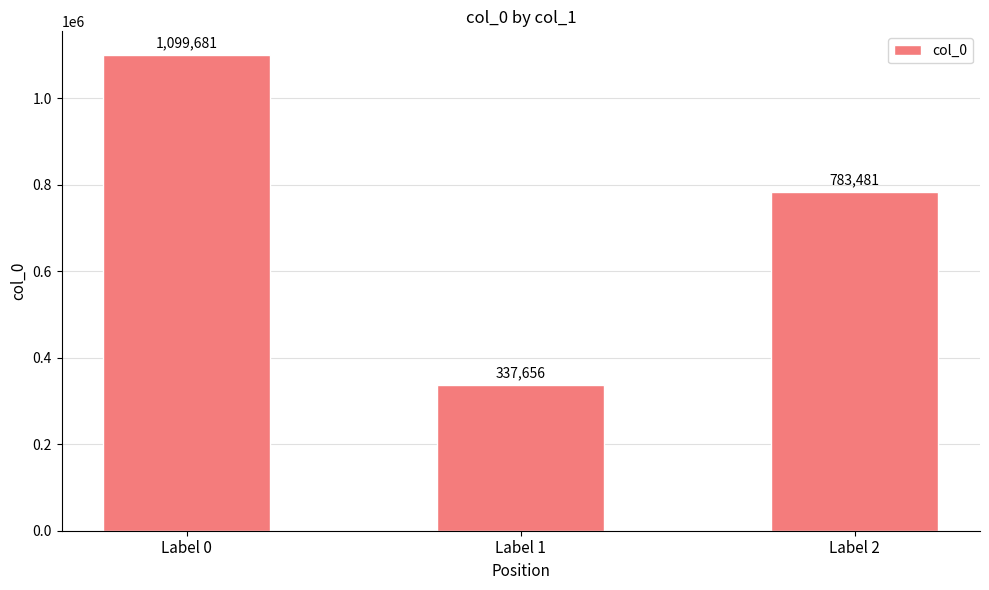

What is the ratio of the value at Label 1 to the value at Label 2?

0.4